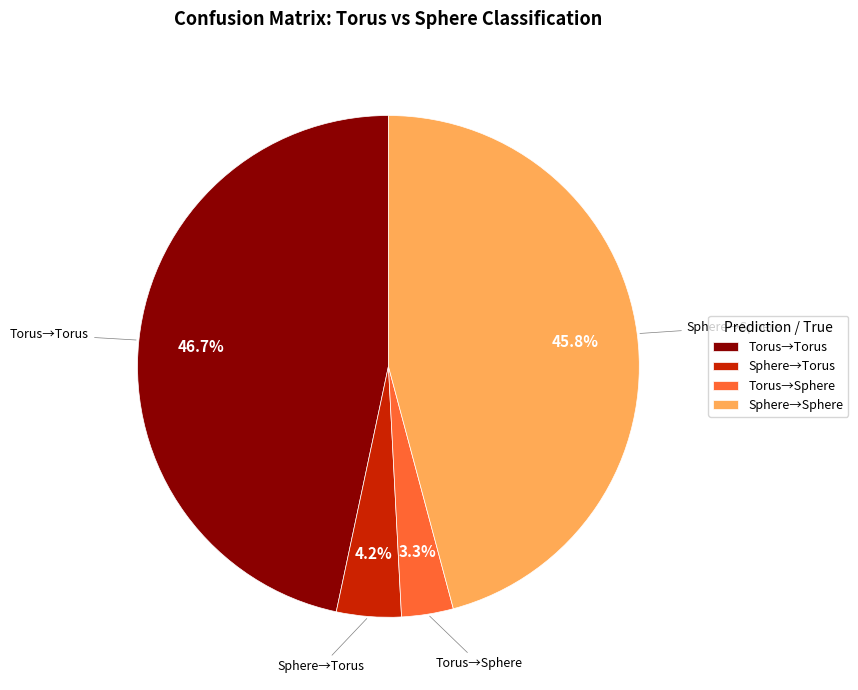

Do Torus→Torus and Sphere→Torus together represent more than half of the pie?

Yes